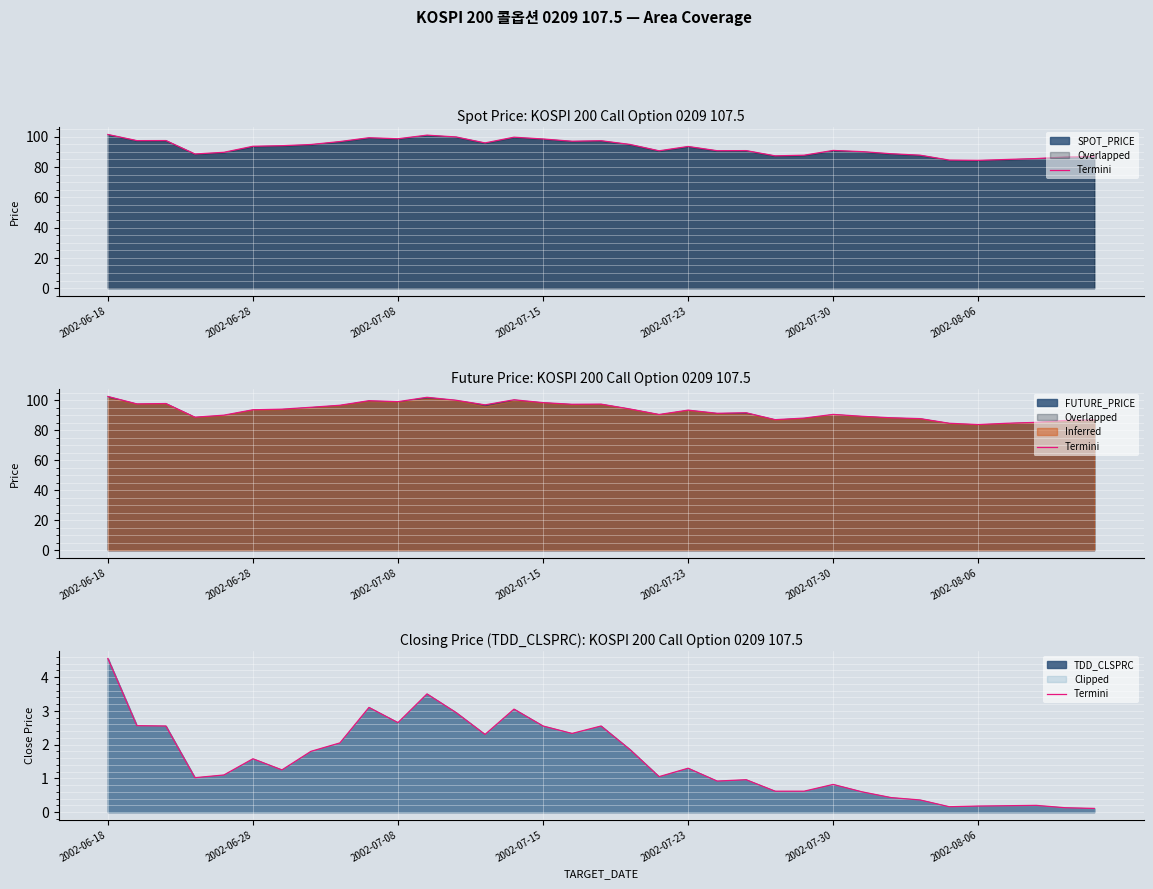

What position from the right is 9?

26